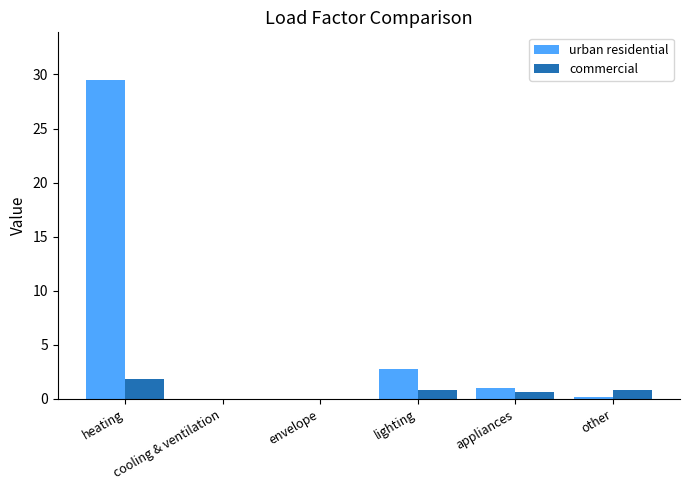

Reading left to right, list all the values displayed in this chart.

urban residential: heating=29.5	cooling & ventilation=0.0	envelope=0.0	lighting=2.7	appliances=1.0	other=0.2
commercial: heating=1.8	cooling & ventilation=0.0	envelope=0.0	lighting=0.8	appliances=0.6	other=0.8